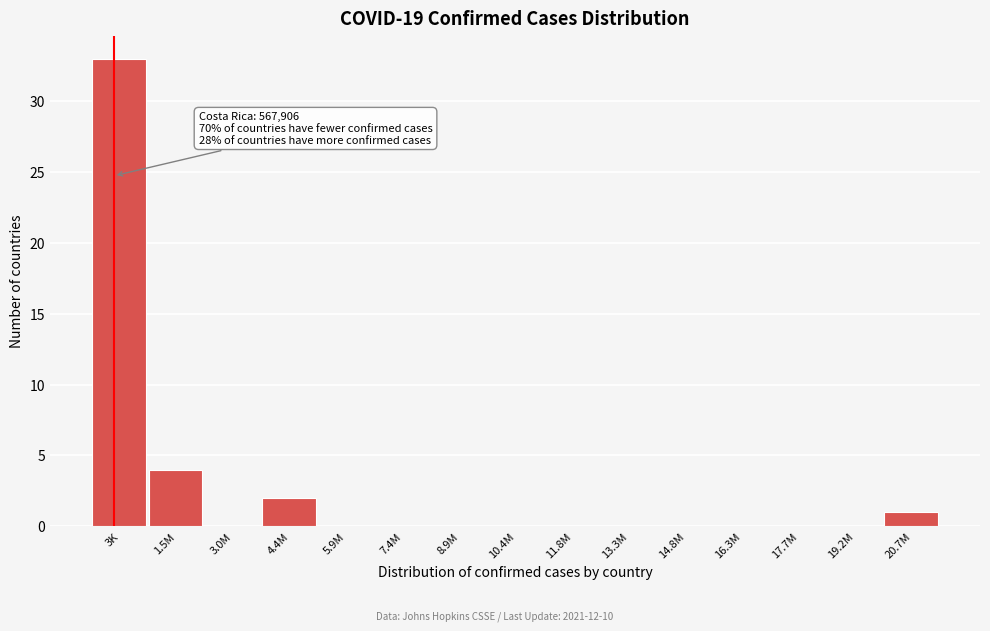

Reading left to right, transcribe all the data shown in this chart.

3K=33	1.5M=4	3.0M=0	4.4M=2	5.9M=0	7.4M=0	8.9M=0	10.4M=0	11.8M=0	13.3M=0	14.8M=0	16.3M=0	17.7M=0	19.2M=0	20.7M=1